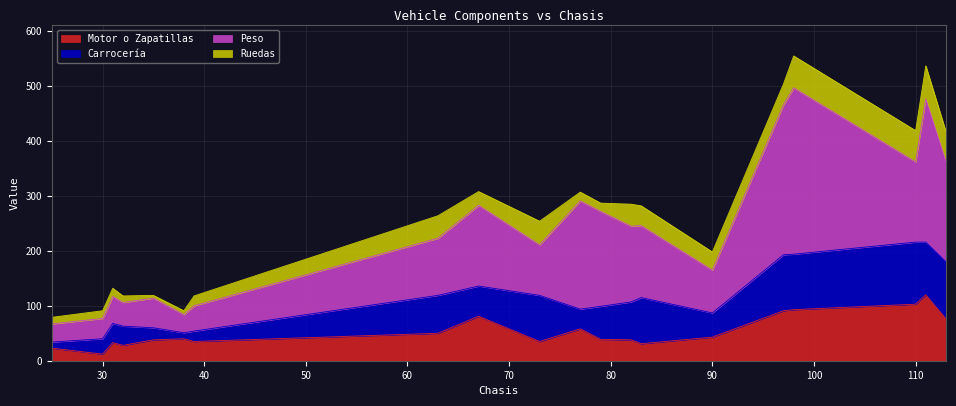

True or false: Ruedas has a value of 23 at 111.

False